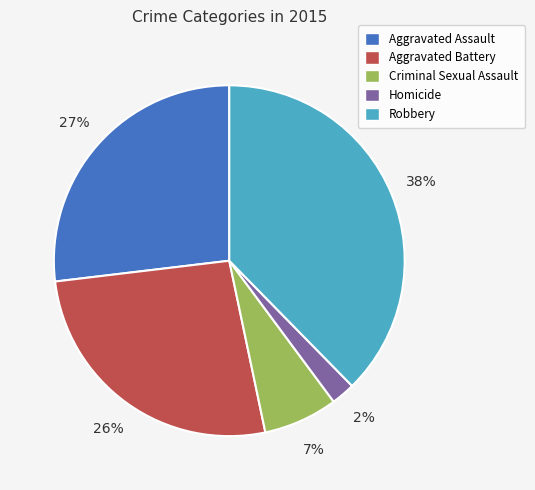

Combined, do Robbery and Aggravated Assault account for over 50%?

Yes